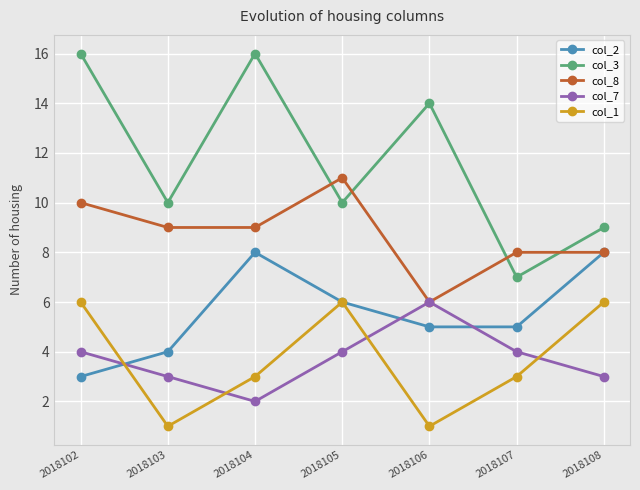

What is the value of the col_1 point at the 6th from the left?

3